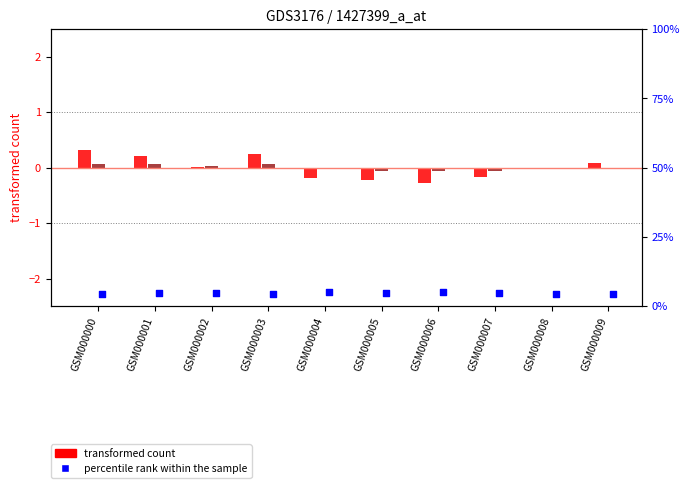

Which series has the largest total across all categories?

percentile rank within the sample